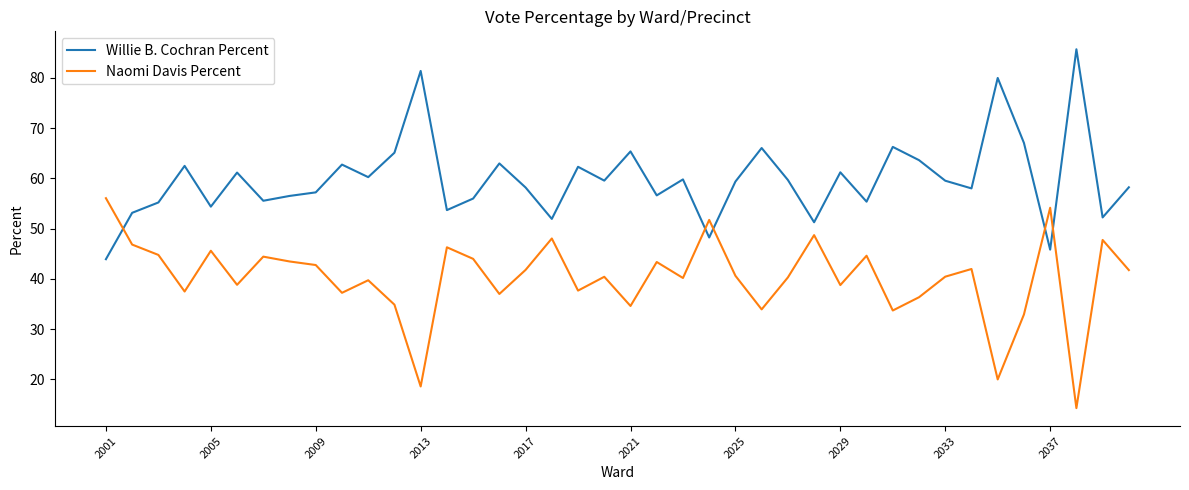

Which series ends up on top after the final intersection of Willie B. Cochran Percent and Naomi Davis Percent?

Willie B. Cochran Percent